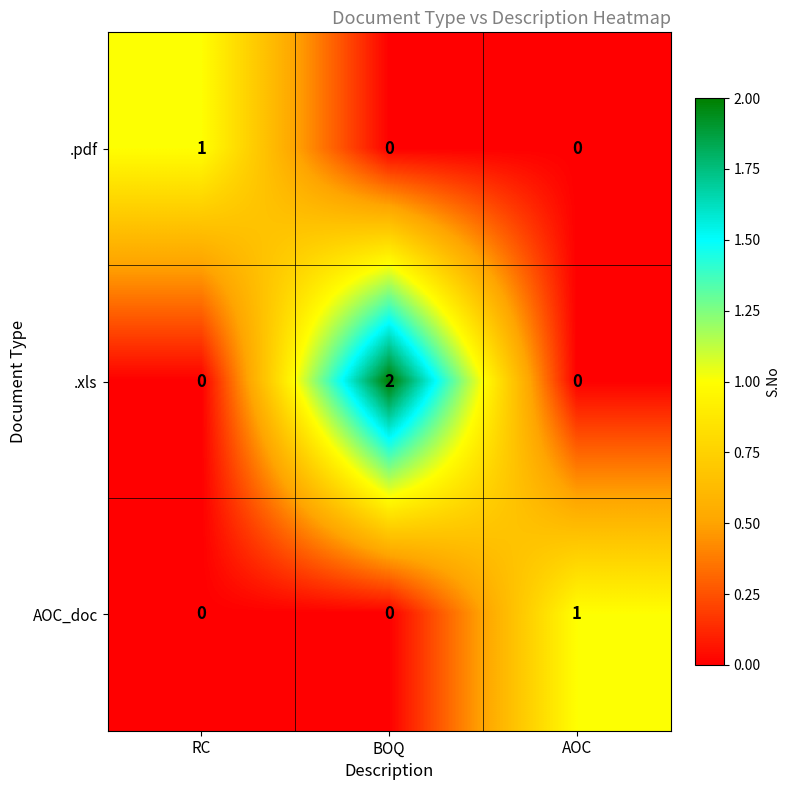

How many categories are shown in the chart?

3